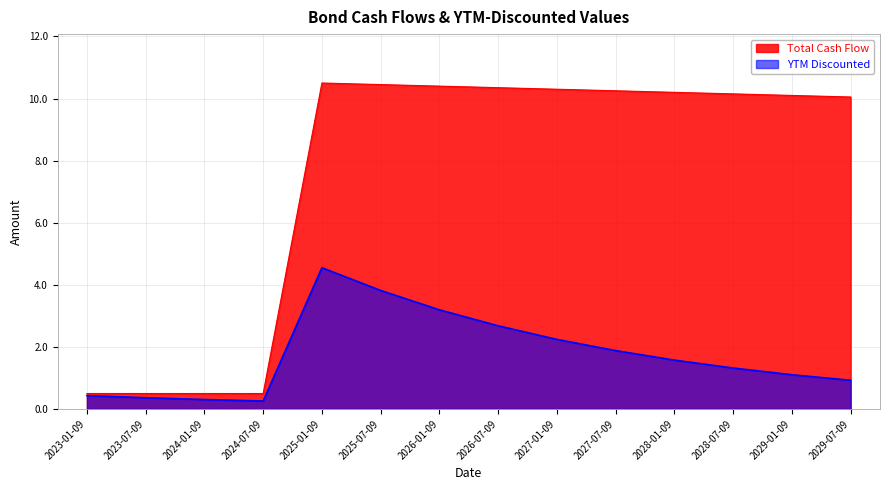

What is the average value of the YTM Discounted series?

1.8